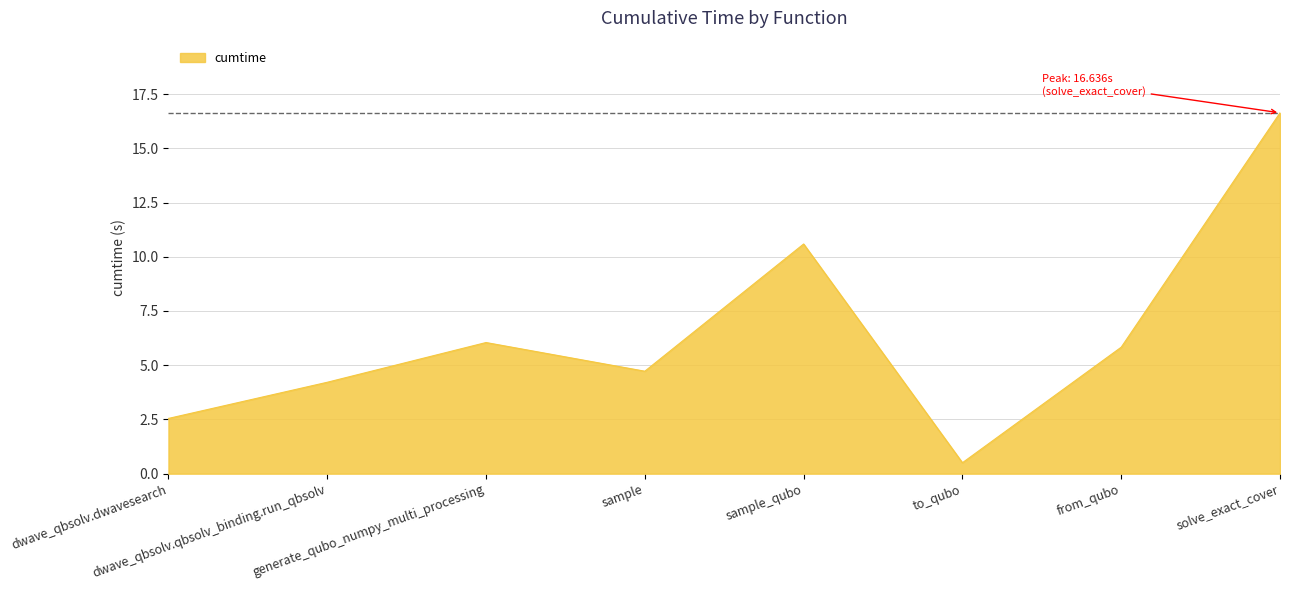

What is the difference between the maximum and minimum values?

16.1